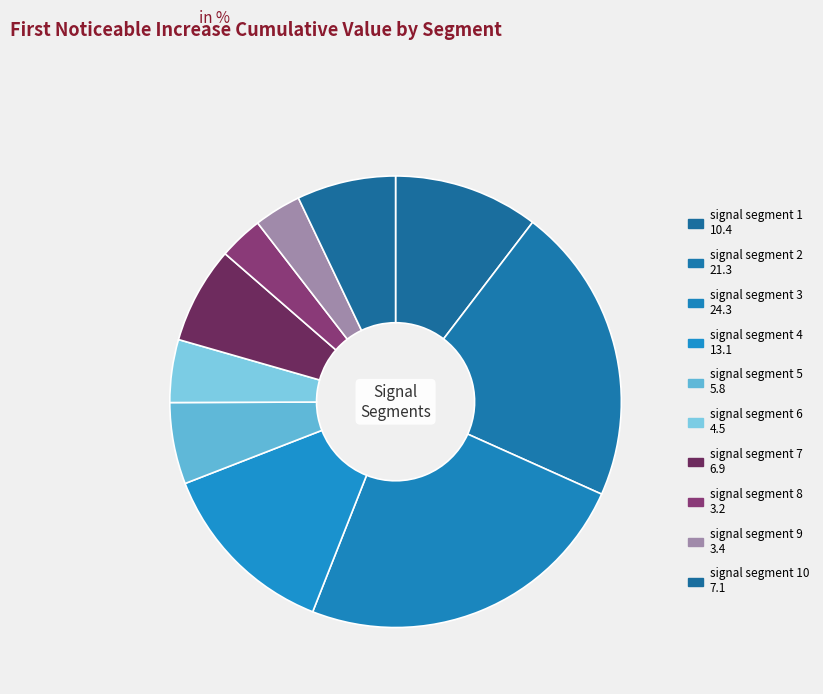

How many segments does this pie chart have?

10